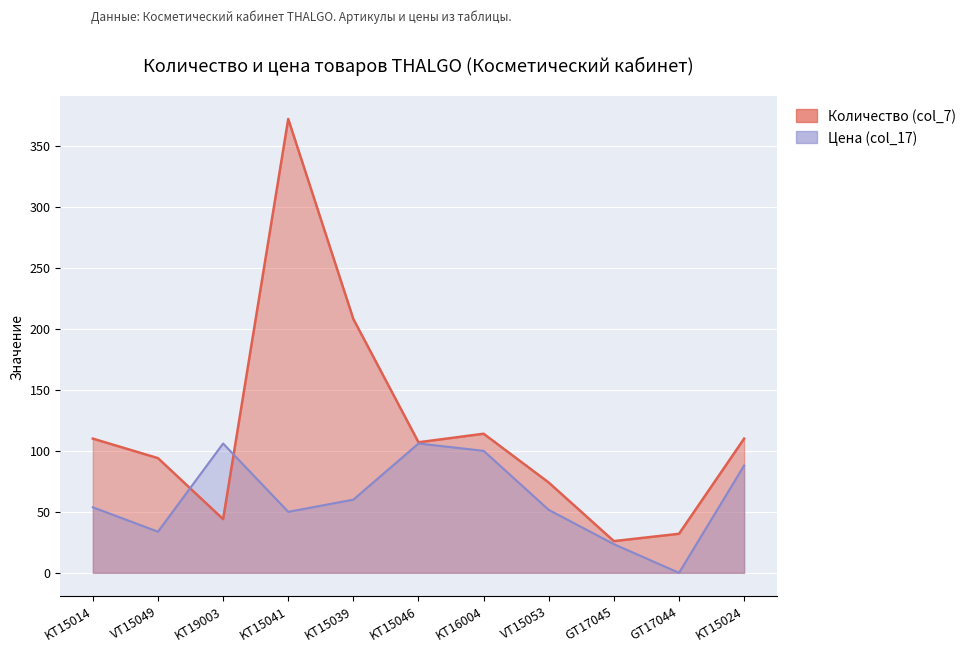

Which series changed the most between VT15049 and GT17045?

Количество (col_7)